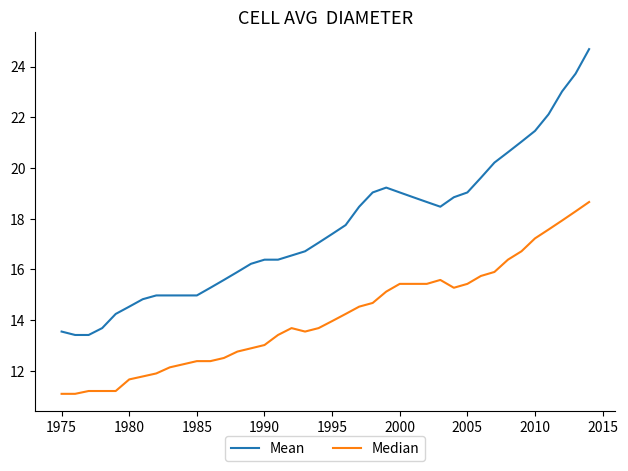

What is the sum of all Mean values?

704.9